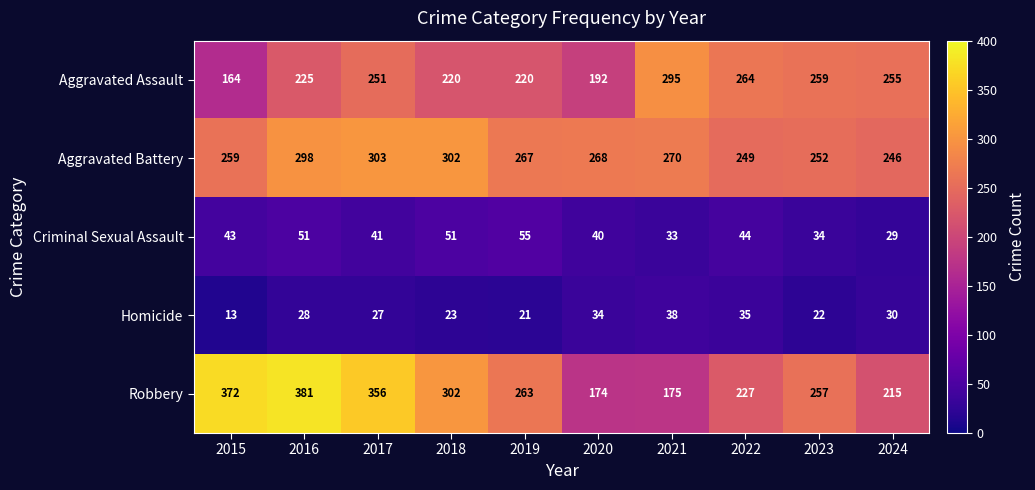

What is the smallest value displayed?

13